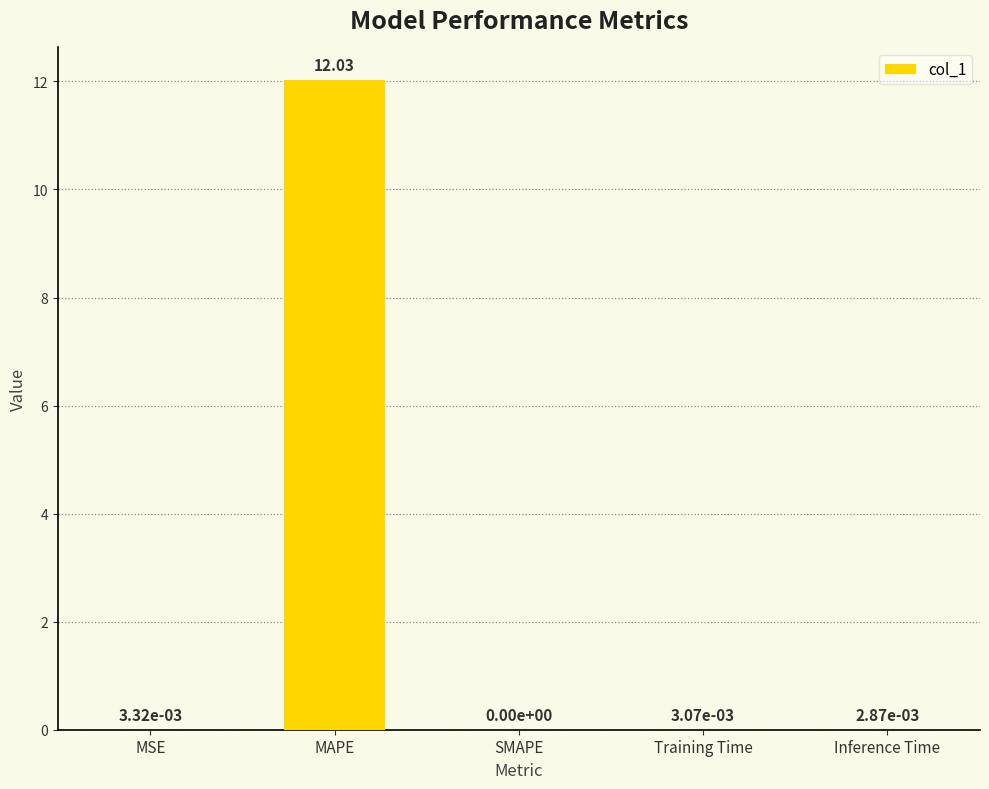

How many distinct data groups are displayed?

1